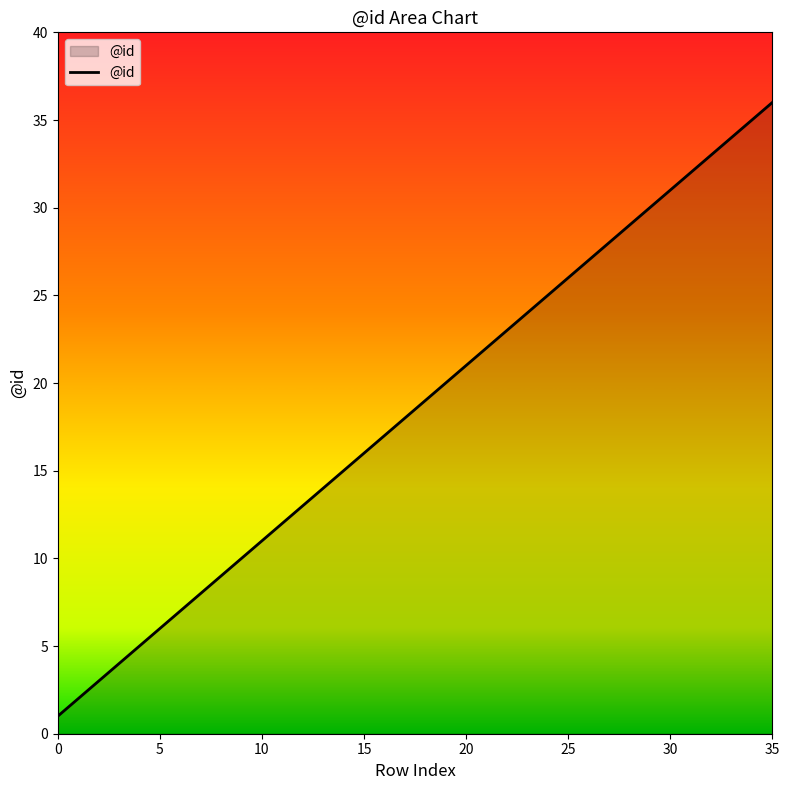

What is the difference between the maximum and minimum values?

35